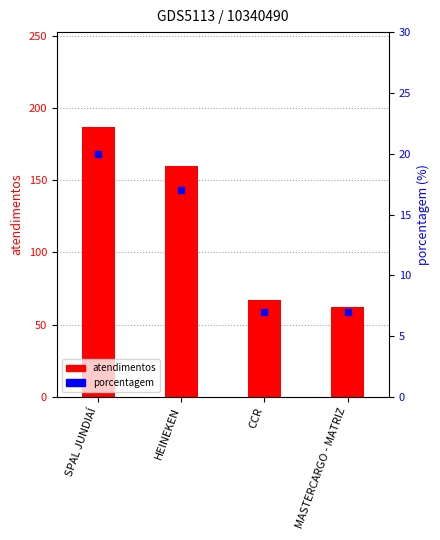

What is the smallest value displayed?

7